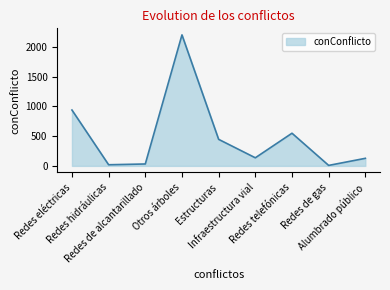

What is the difference between the values at Redes hidráulicas and Redes eléctricas?

920